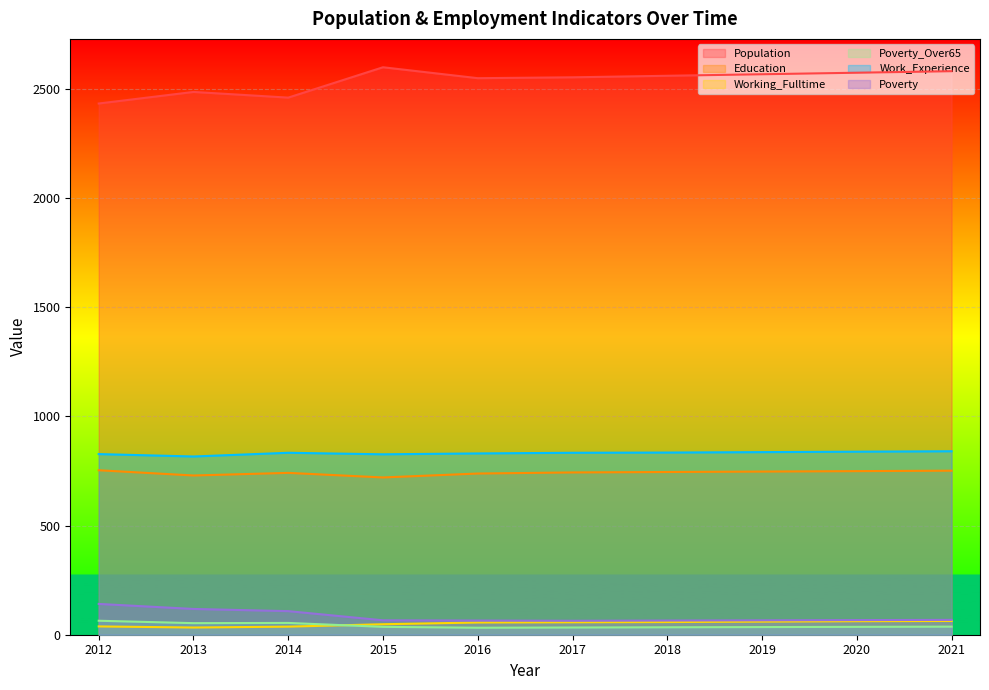

At 2016, list the series in order from smallest to largest.

Poverty_Over65, Working_Fulltime, Poverty, Education, Work_Experience, Population